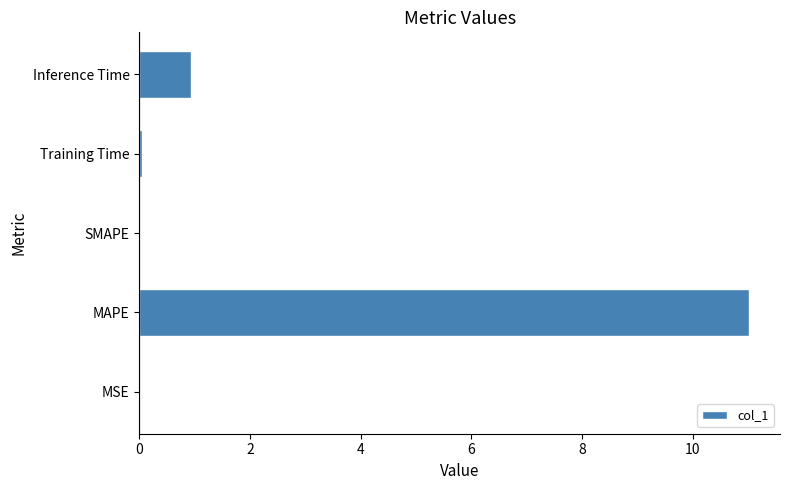

Between MSE and Inference Time, which is larger?

Inference Time